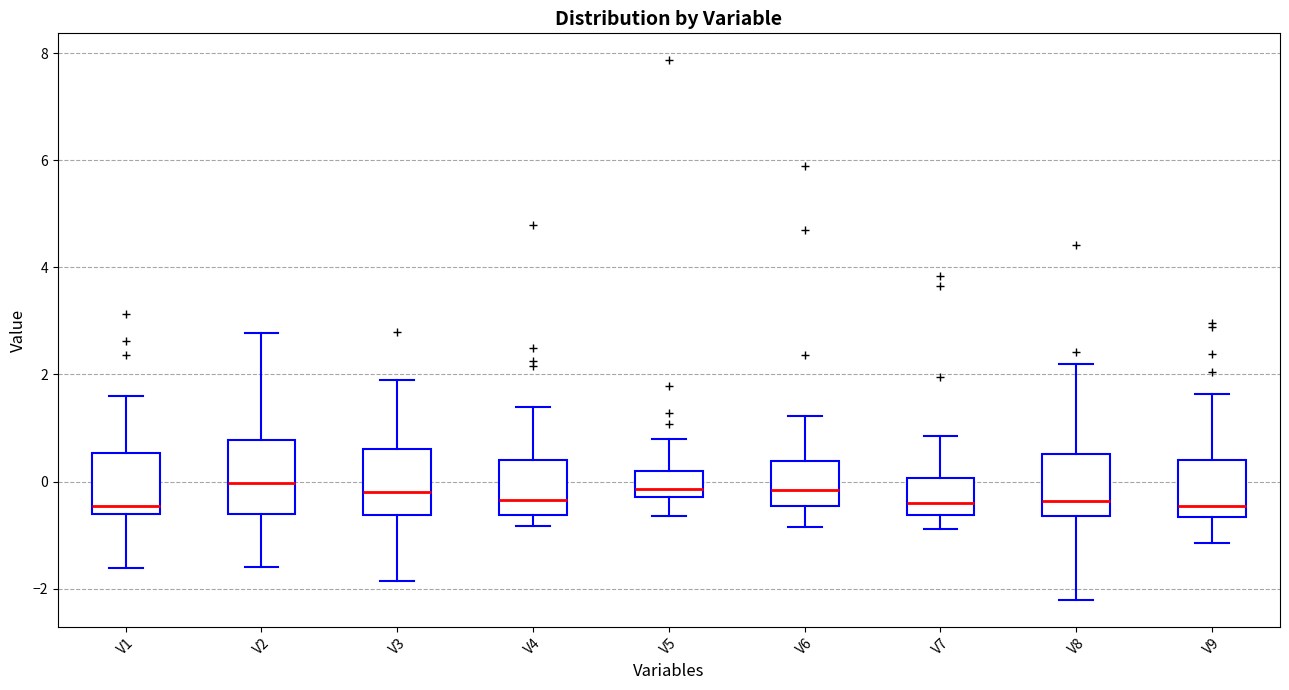

Reading left to right, read every box against the y-axis: the position of its median line, the range the box covers, and the ends of its whiskers. The values are not printed on the chart, so give them approximately, as read against the axis.

V1: median -0.4, box -0.6 to 0.6, whiskers -1.6 to 1.6
V2: median 0.0, box -0.6 to 0.8, whiskers -1.6 to 2.8
V3: median -0.2, box -0.6 to 0.6, whiskers -1.8 to 1.8
V4: median -0.4, box -0.6 to 0.4, whiskers -0.8 to 1.4
V5: median -0.2 (just above the box's lower edge), box -0.2 to 0.2, whiskers -0.6 to 0.8
V6: median -0.2, box -0.4 to 0.4, whiskers -0.8 to 1.2
V7: median -0.4, box -0.6 to 0.0, whiskers -0.8 to 0.8
V8: median -0.4, box -0.6 to 0.6, whiskers -2.2 to 2.2
V9: median -0.4, box -0.6 to 0.4, whiskers -1.2 to 1.6